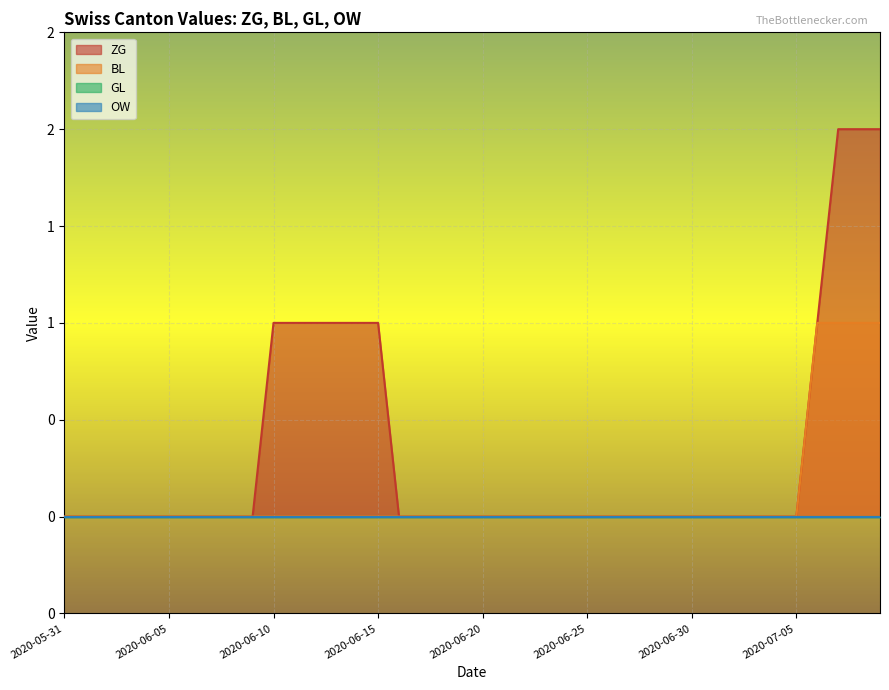

Is it true that ZG equals -1 at 2020-06-20?

False